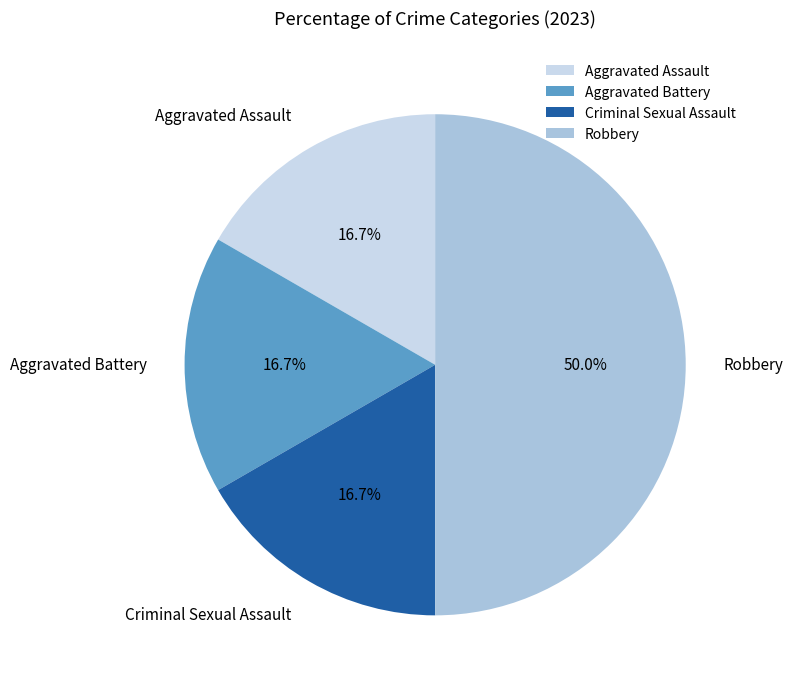

To the nearest percent, what portion does Criminal Sexual Assault represent?

17%